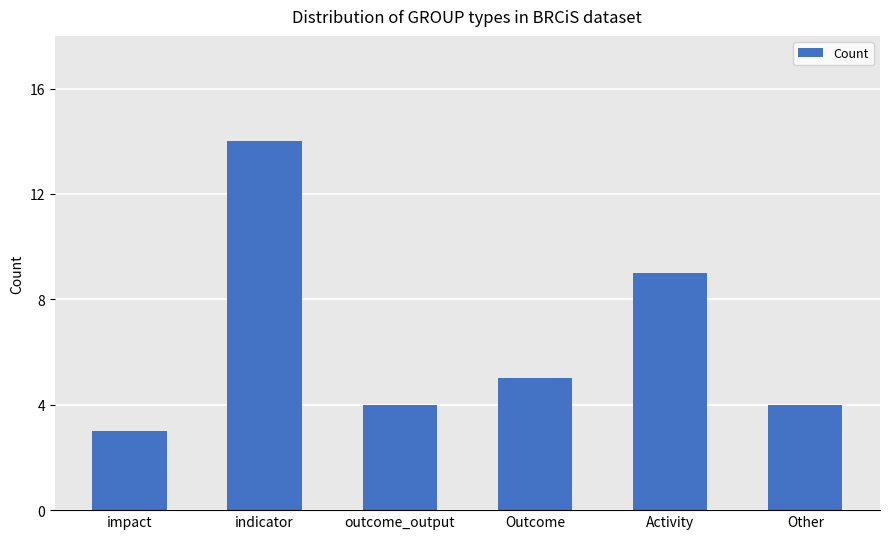

How many data points does each series have?

6